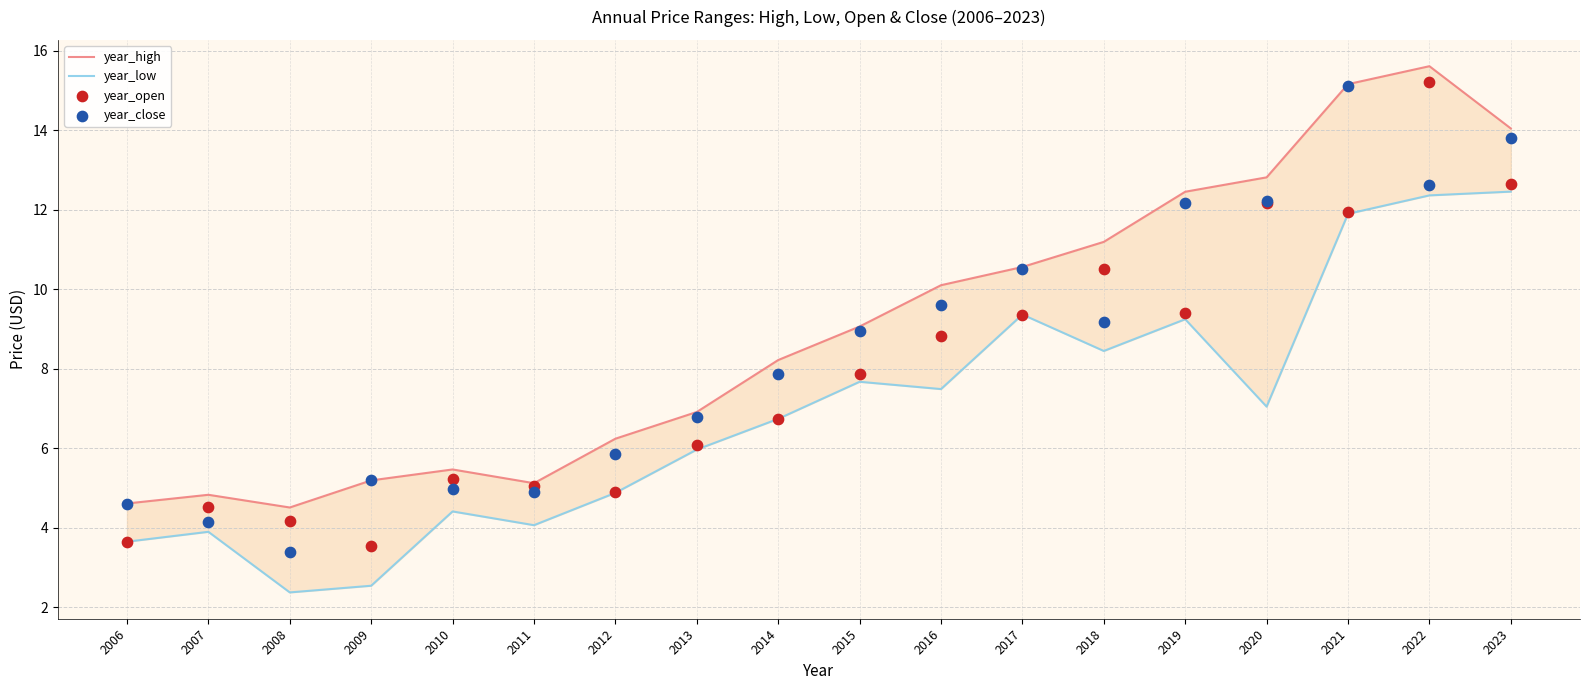

What is the total value across all series at 2009?

16.4